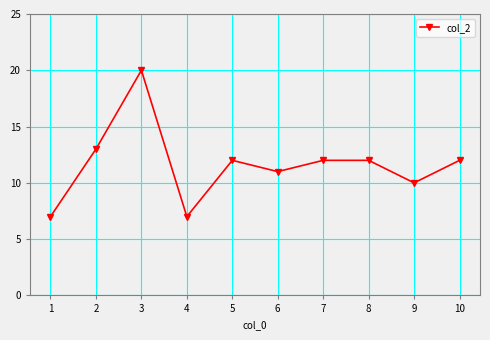

Where is the first local maximum?

3